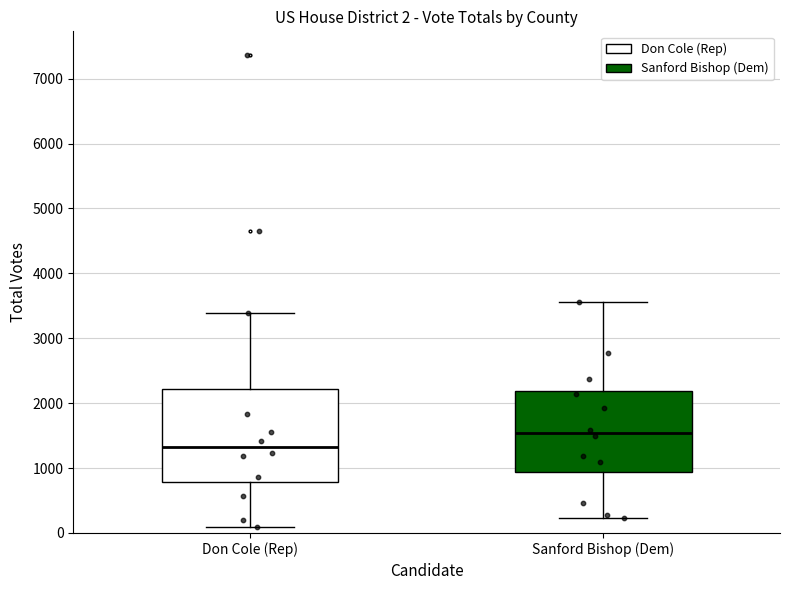

Which box is the tallest, from its lower edge to its upper edge?

Don Cole (Rep)